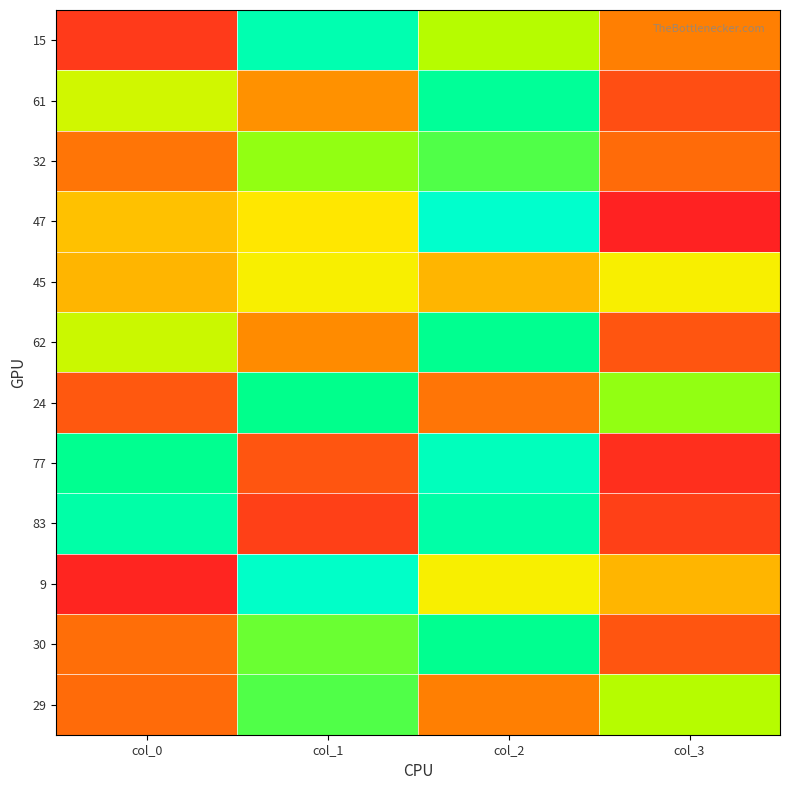

Reading right to left, list all the values displayed in this chart.

15: col_3=35	col_2=65	col_1=85	col_0=15
61: col_3=21	col_2=79	col_1=39	col_0=61
32: col_3=29	col_2=71	col_1=68	col_0=32
47: col_3=8	col_2=92	col_1=53	col_0=47
45: col_3=55	col_2=45	col_1=55	col_0=45
62: col_3=23	col_2=77	col_1=38	col_0=62
24: col_3=68	col_2=32	col_1=76	col_0=24
77: col_3=12	col_2=88	col_1=23	col_0=77
83: col_3=17	col_2=83	col_1=17	col_0=83
9: col_3=45	col_2=55	col_1=91	col_0=9
30: col_3=23	col_2=77	col_1=70	col_0=30
29: col_3=65	col_2=35	col_1=71	col_0=29